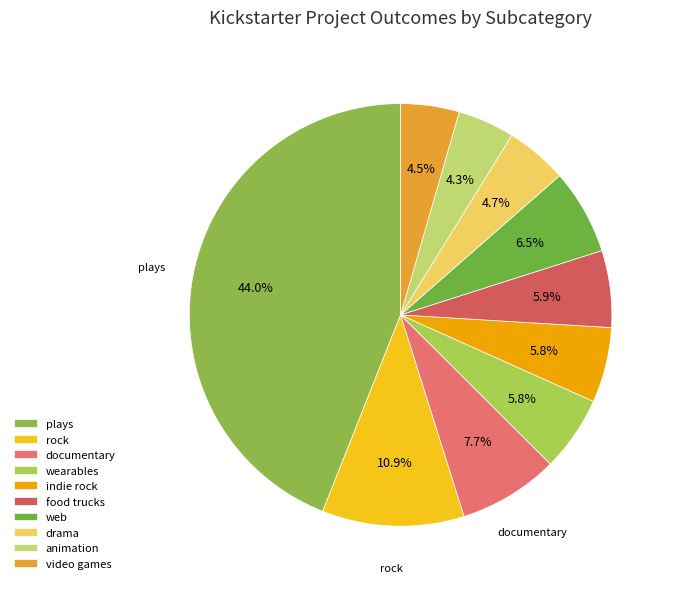

How many segments does this pie chart have?

10